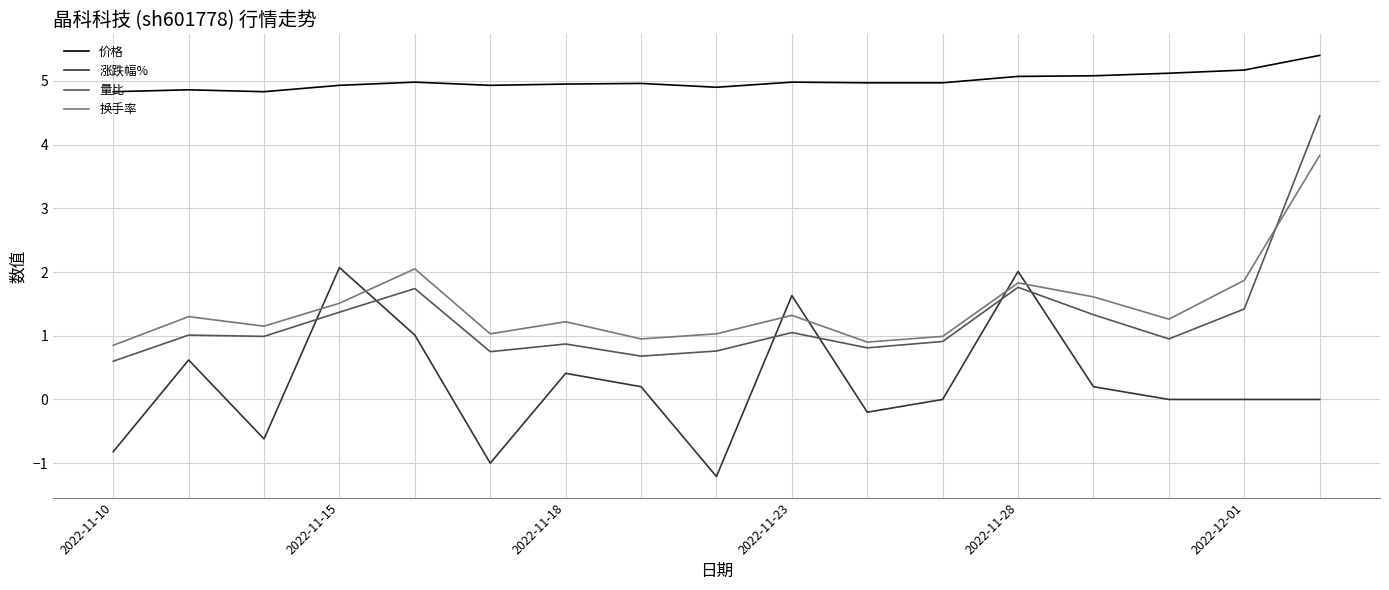

List the series in order of their peak value, lowest first.

涨跌幅%, 换手率, 量比, 价格